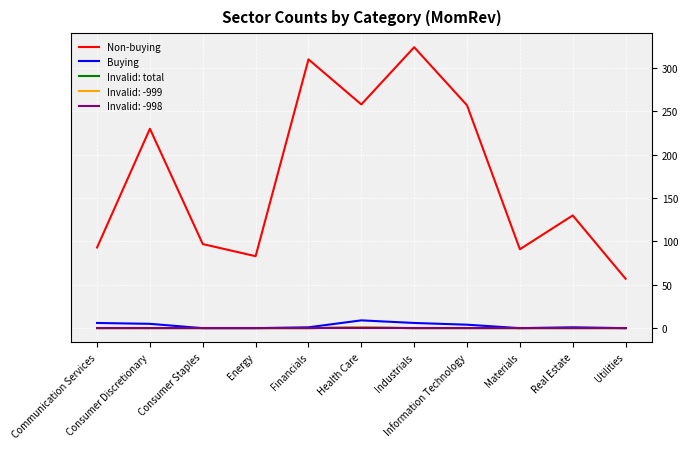

Does the chart have visible grid lines?

Yes